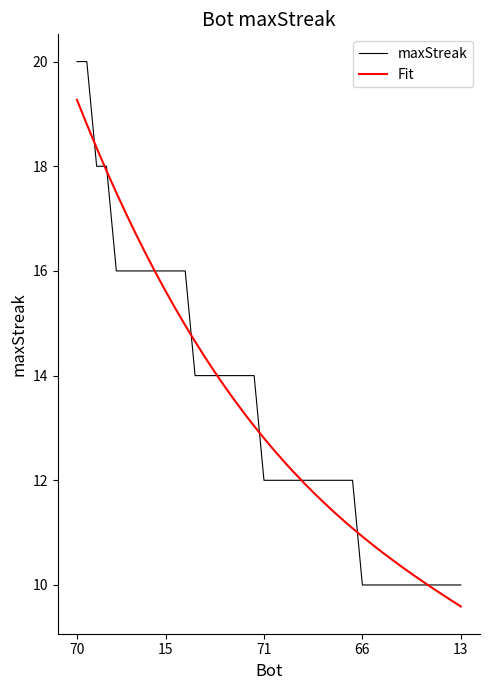

Rank the series by their maximum value, from lowest to highest.

Fit, maxStreak